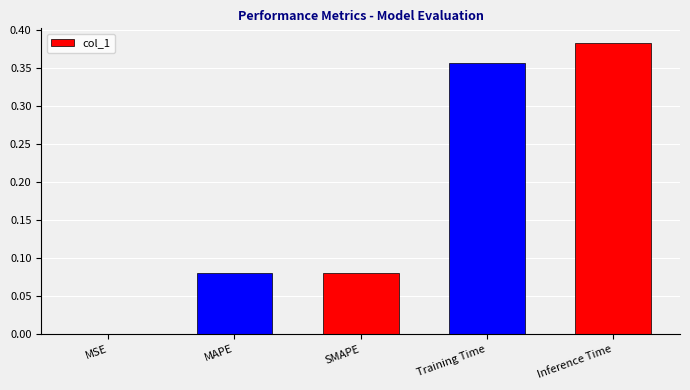

At which label is the value closest to 0?

MSE